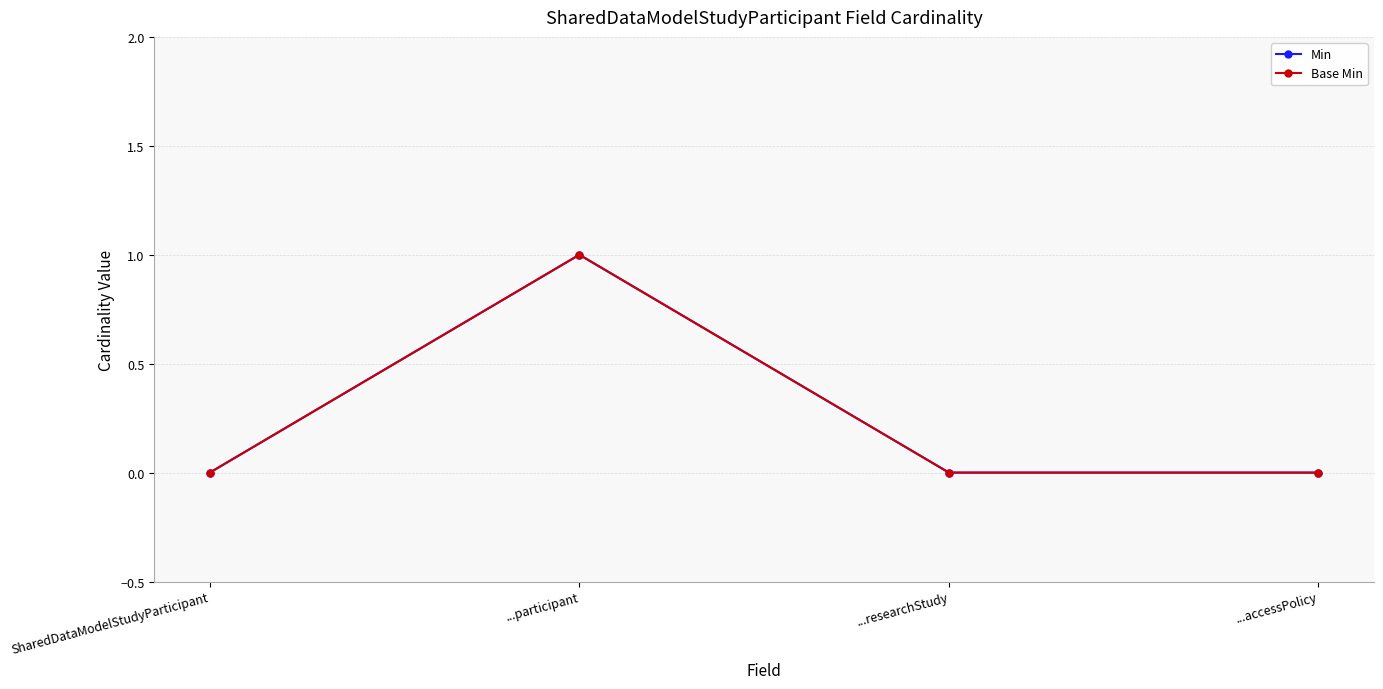

At which label does Min reach its minimum?

SharedDataModelStudyParticipant